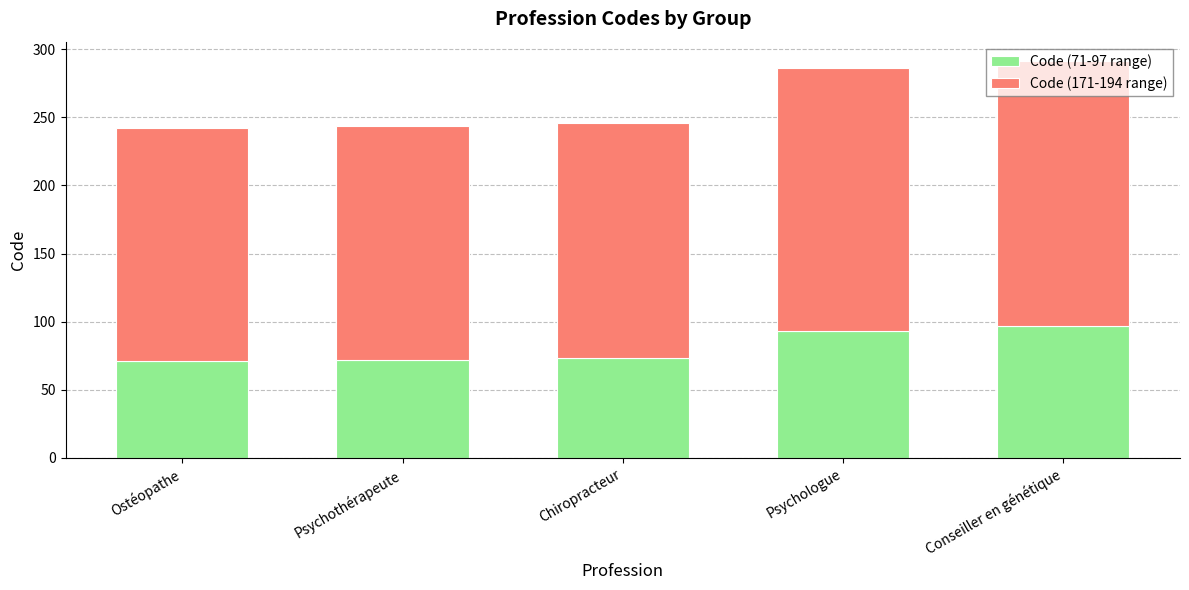

True or false: Code (71-97 range) has a value of 73 at Chiropracteur.

True